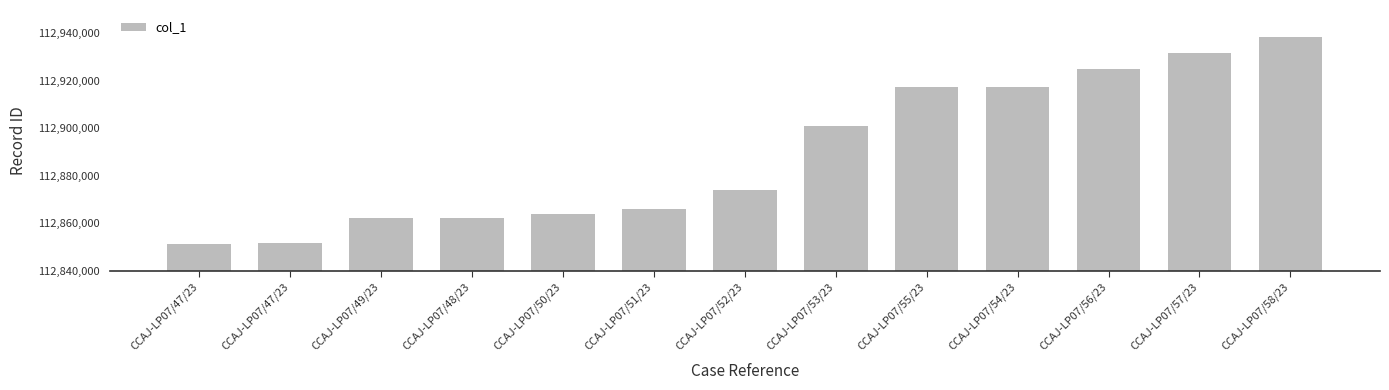

How many data points does each series have?

13